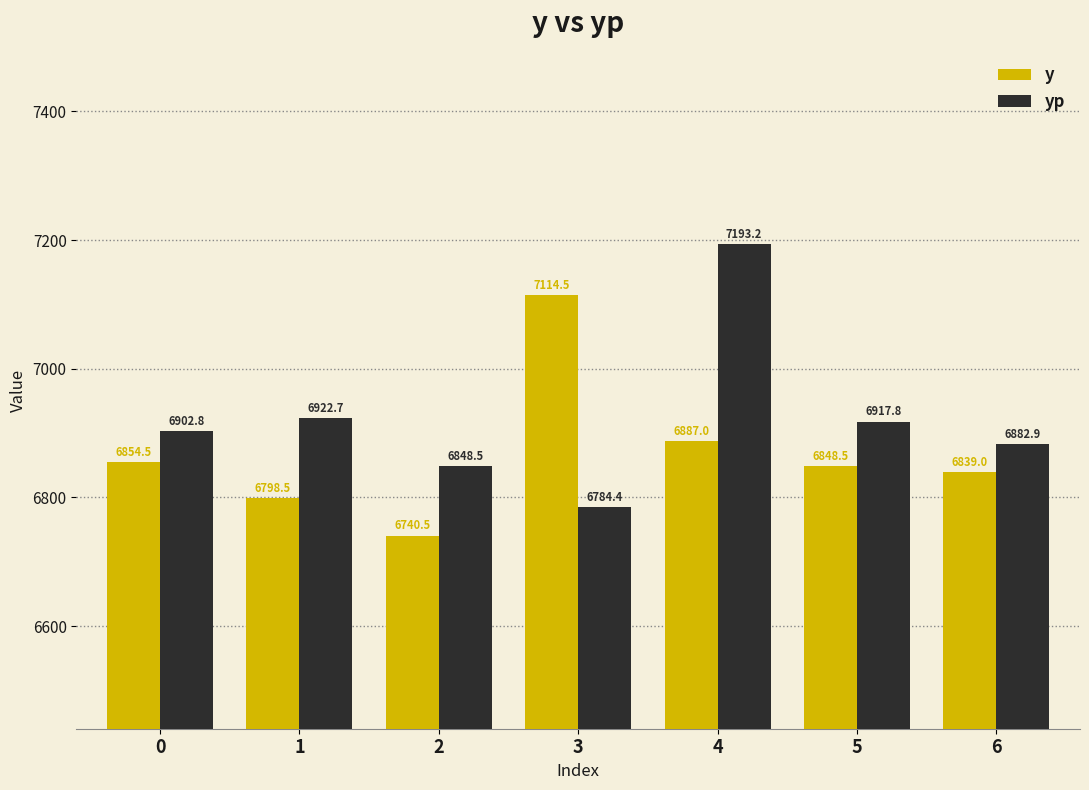

Which series has the largest total across all categories?

yp